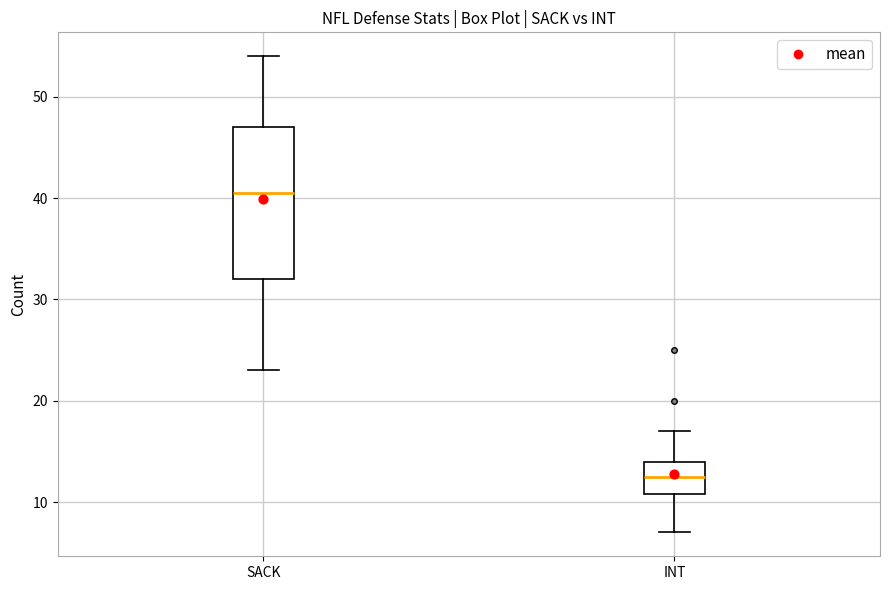

Which box is the tallest, from its lower edge to its upper edge?

SACK